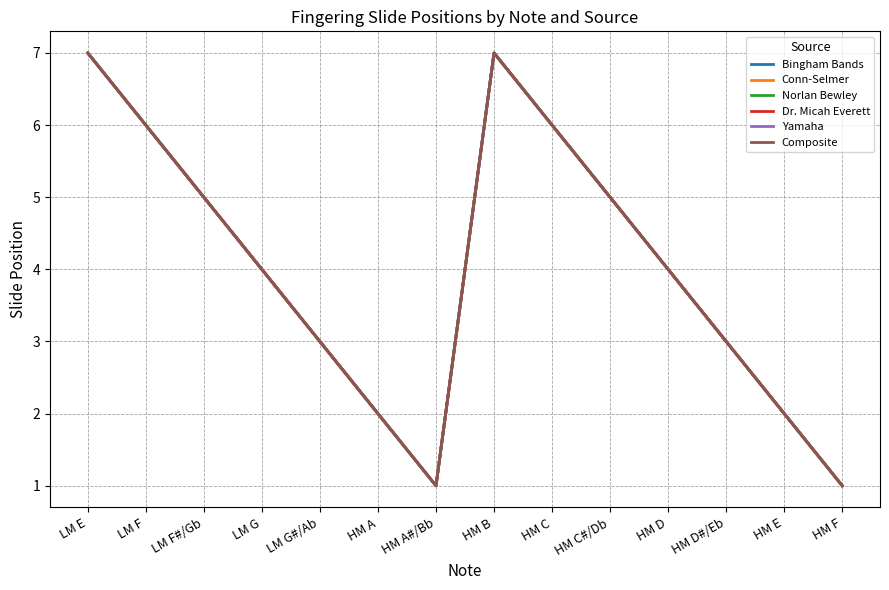

Reading right to left, transcribe all the data shown in this chart.

Bingham Bands: 1	2	3	4	5	6	7	1	2	3	4	5	6	7
Conn-Selmer: 1	2	3	4	5	6	7	1	2	3	4	5	6	7
Norlan Bewley: 1	2	3	4	5	6	7	1	2	3	4	5	6	7
Dr. Micah Everett: 1	2	3	4	5	6	7	1	2	3	4	5	6	7
Yamaha: 1	2	3	4	5	6	7	1	2	3	4	5	6	7
Composite: 1	2	3	4	5	6	7	1	2	3	4	5	6	7